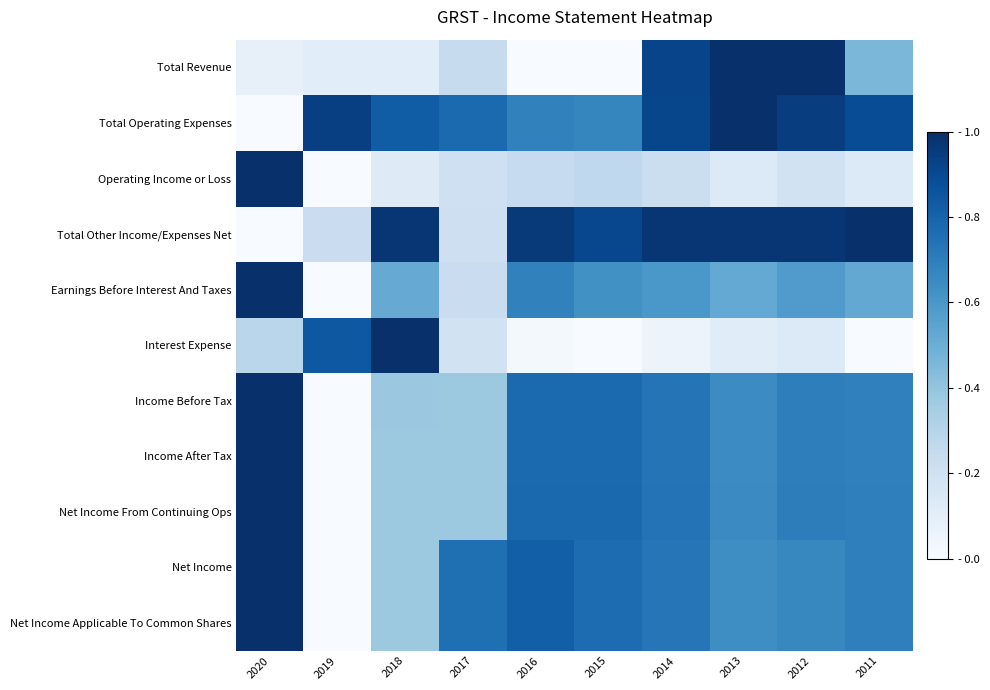

How many Net Income From Continuing Ops values are between 0 and 1?

10